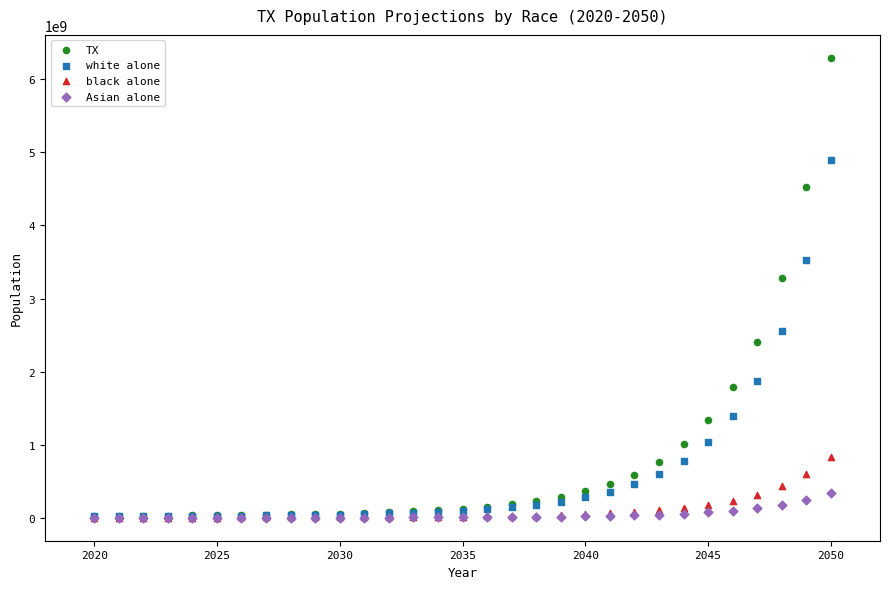

Across all series, what Y value is closest to 3146500398?

3286990169